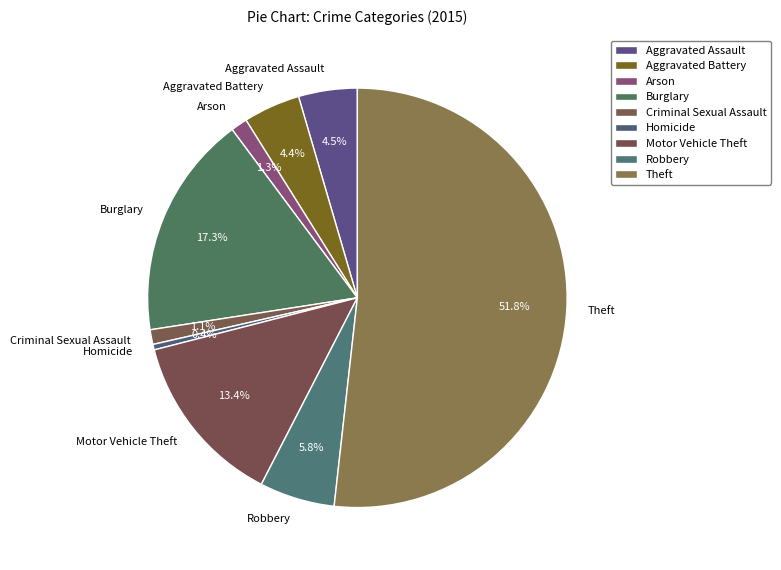

Count the number of slices in the pie.

9